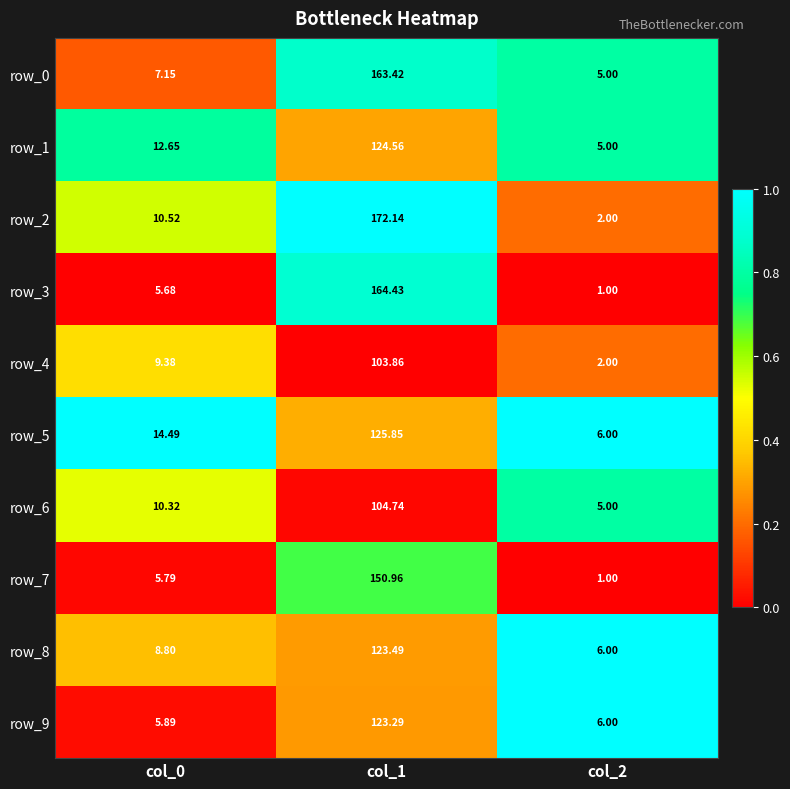

Rank the series by their maximum value, from lowest to highest.

row_4, row_6, row_9, row_8, row_1, row_5, row_7, row_0, row_3, row_2